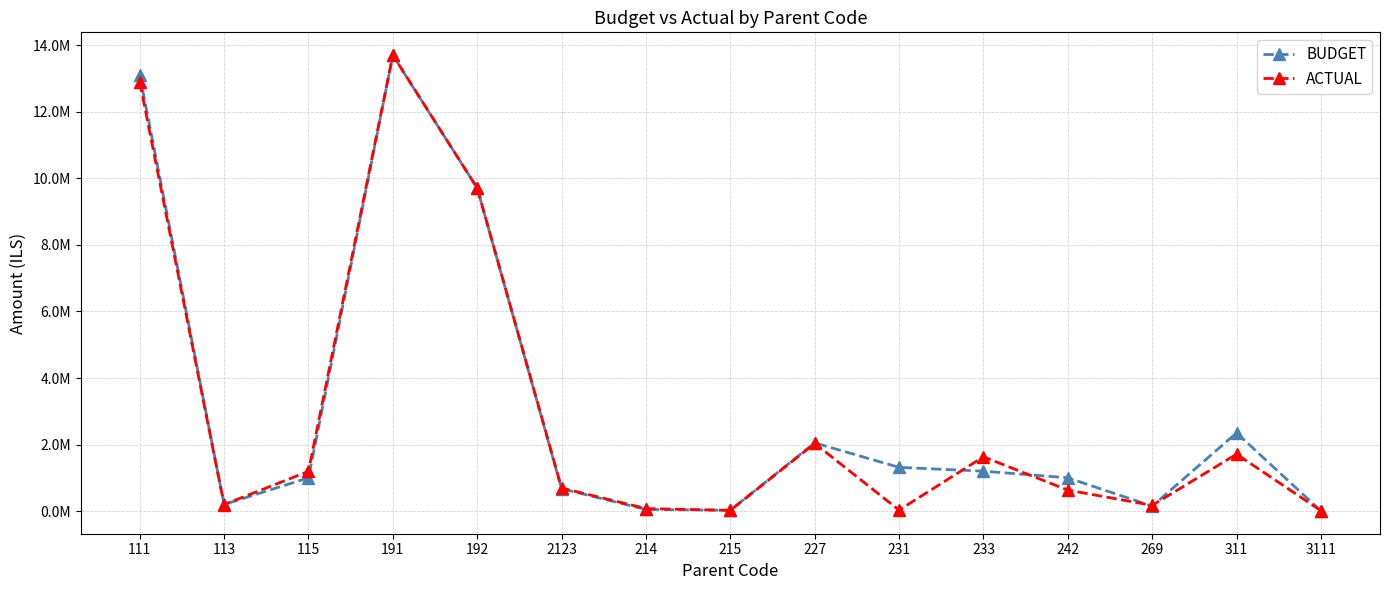

What are all the series names shown in the legend?

BUDGET, ACTUAL